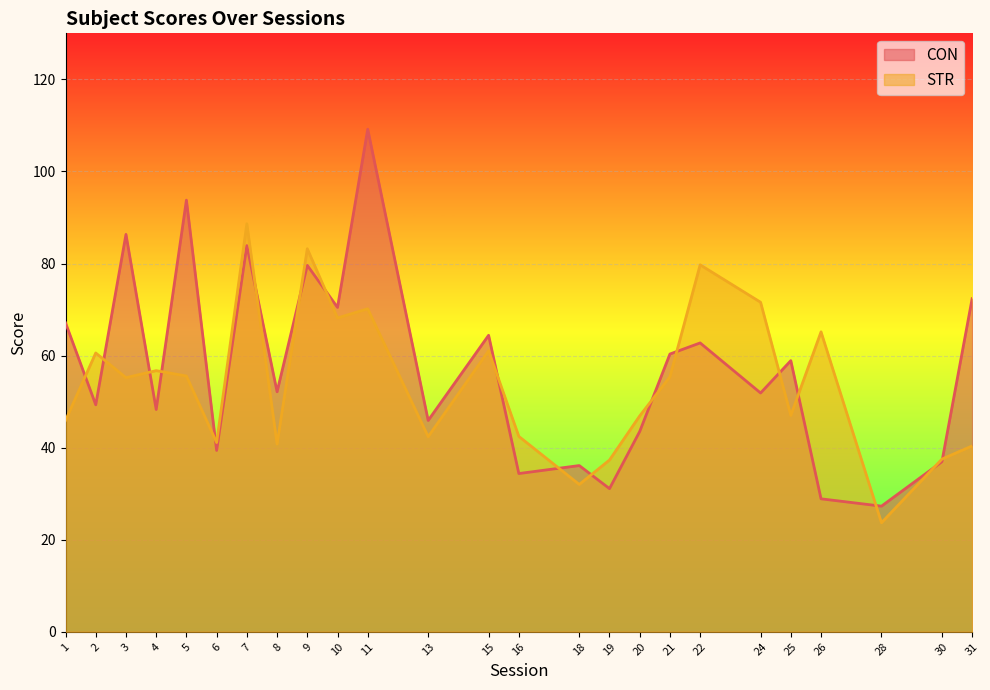

What is the sum of the CON values at 10 and 25?

129.4